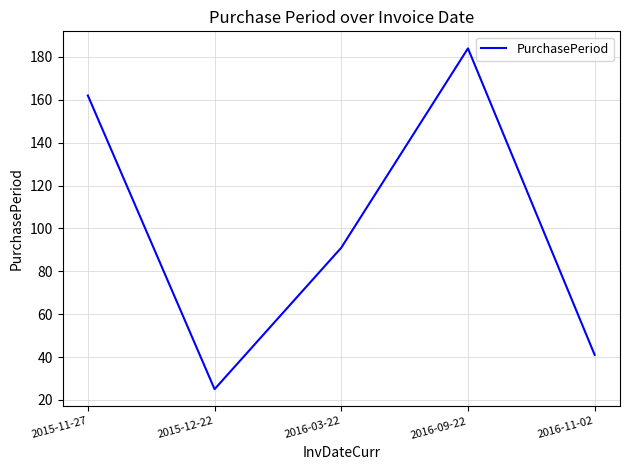

At which category does the chart reach its minimum across all series?

2015-12-22